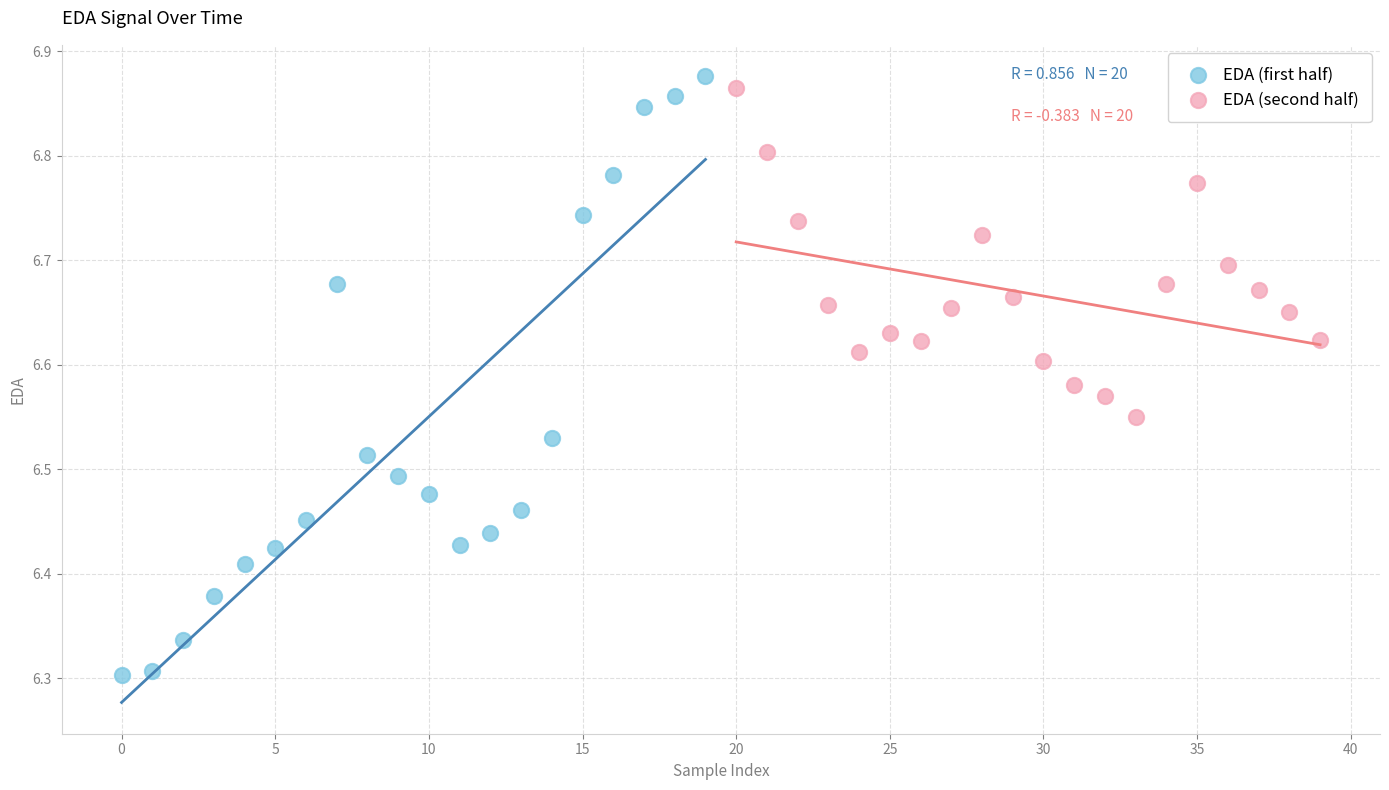

Which series reaches the maximum Y coordinate?

EDA (first half)